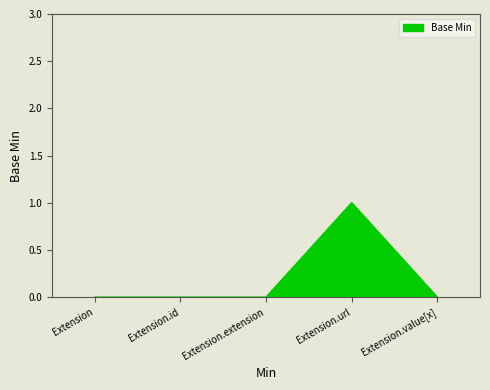

The chart shows a value of 1 at Extension.url. True or false?

True